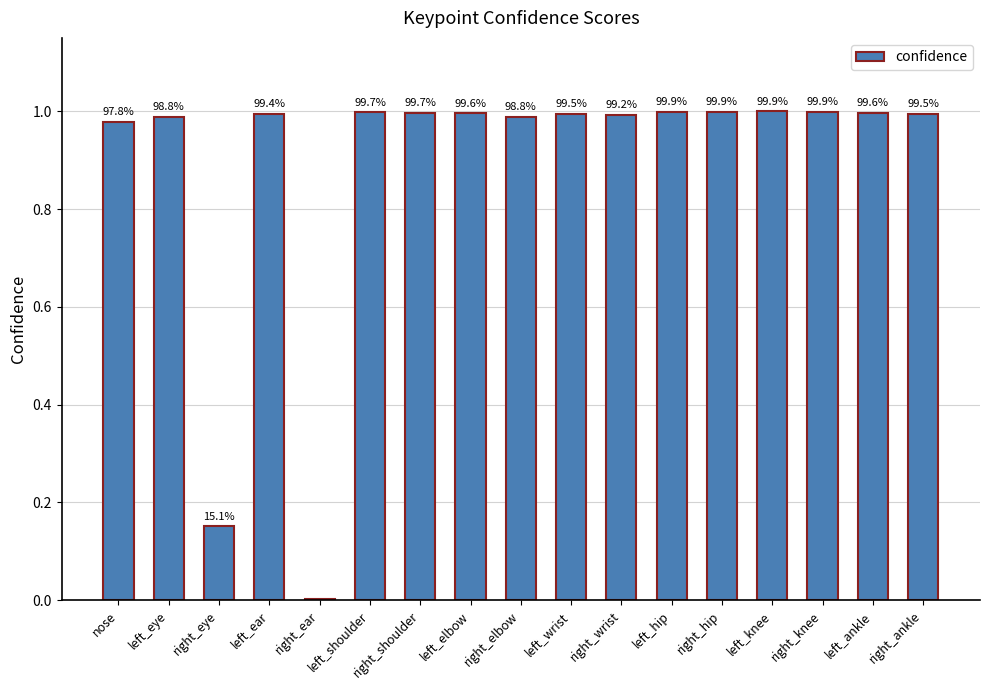

Rank the categories by value from highest to lowest.

left_knee, right_knee, left_hip, right_hip, left_shoulder, right_shoulder, left_ankle, left_elbow, left_wrist, right_ankle, left_ear, right_wrist, left_eye, right_elbow, nose, right_eye, right_ear